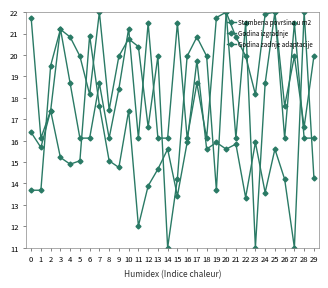

At which category is the sum across all series the highest?

20